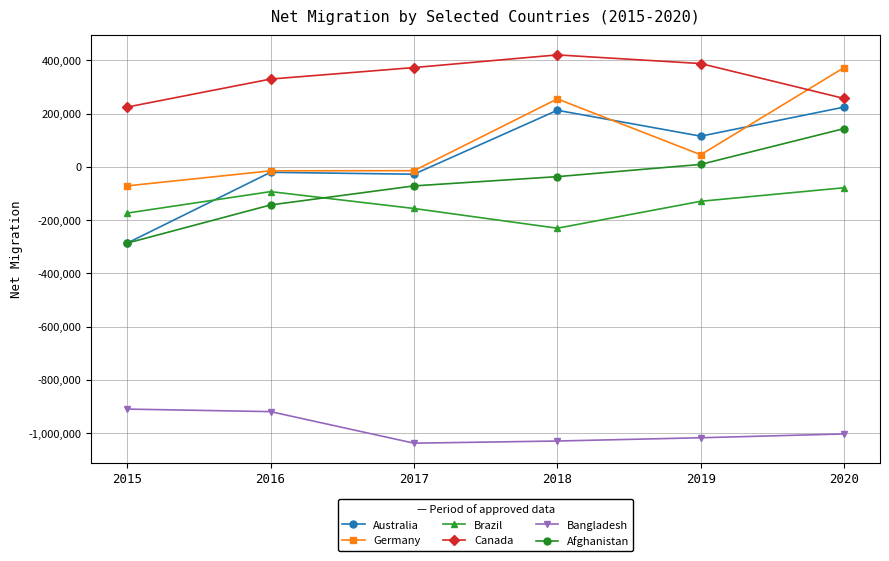

What is the difference between the maximum and minimum values in the Canada series?

195892